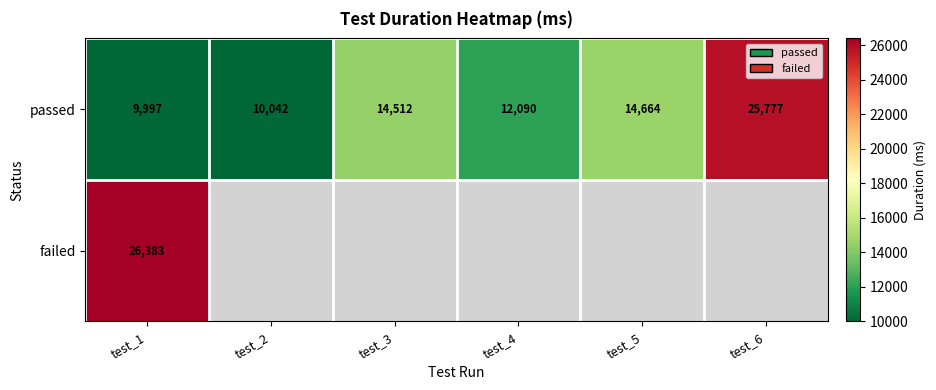

Which has a higher value, test_6 or test_4?

test_6